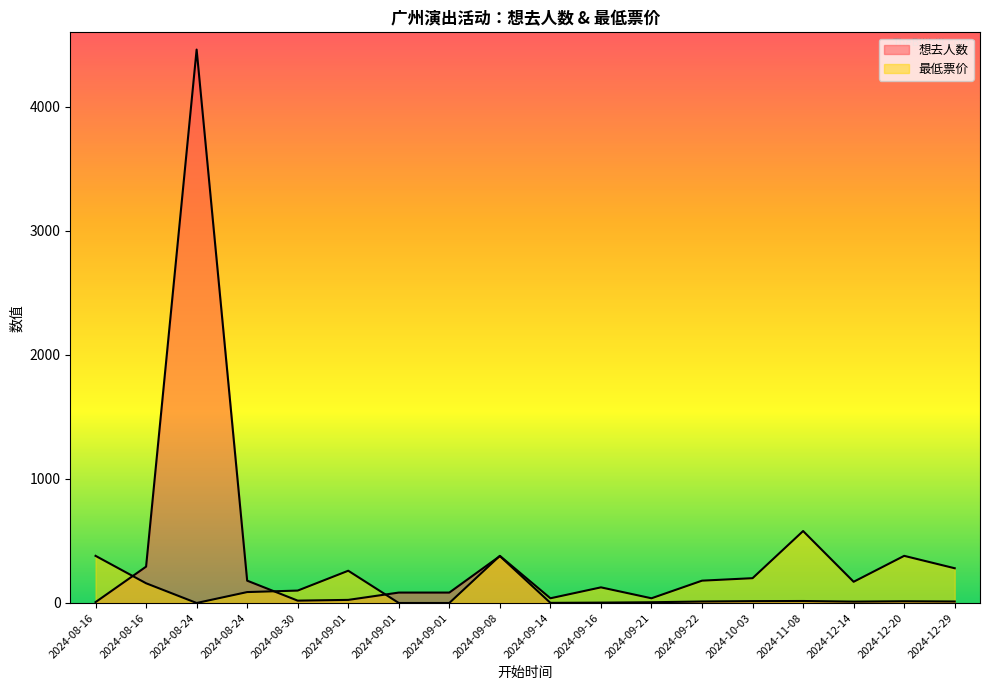

Where is 最低票价 nearest to the value 290?

2024-12-29